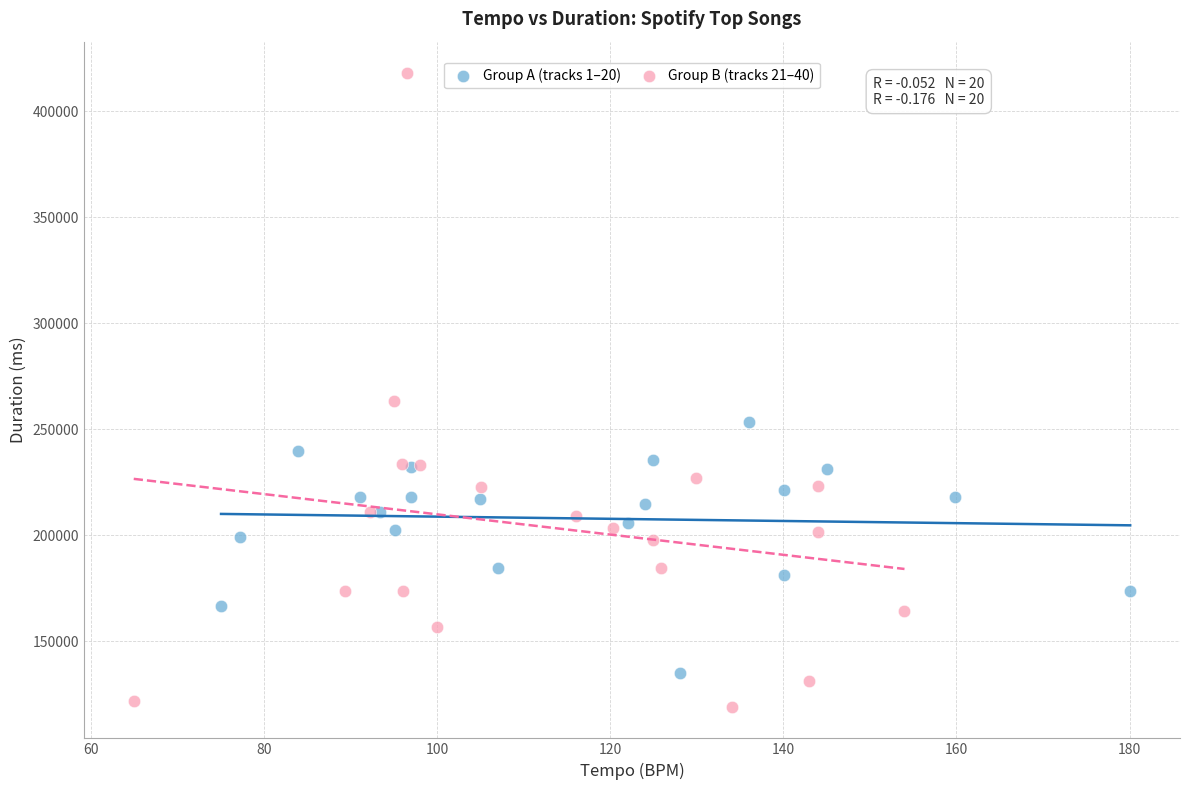

Which series has the widest spread of Y values?

Group B (tracks 21–40)